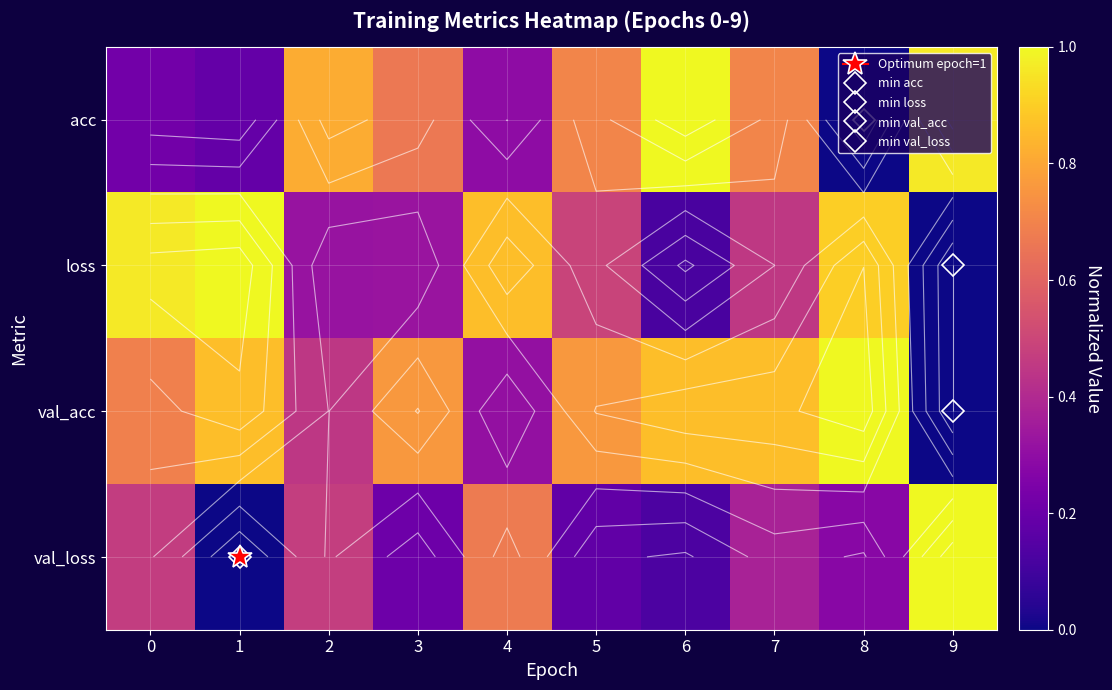

True or false: loss has a value of 0.1 at 2.

False